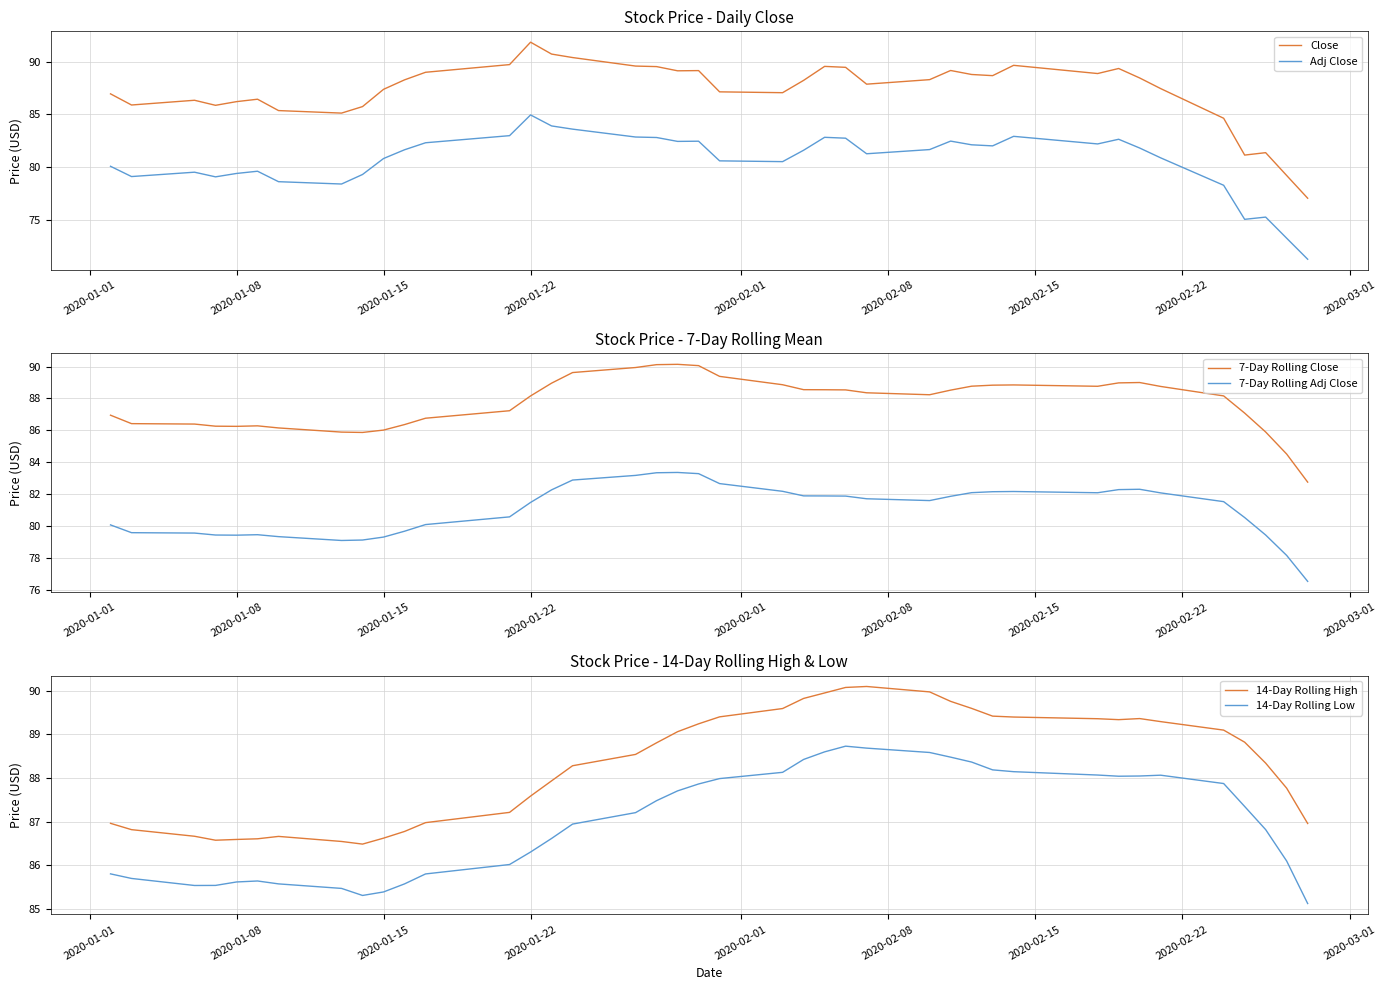

Count the number of data series in this chart.

6